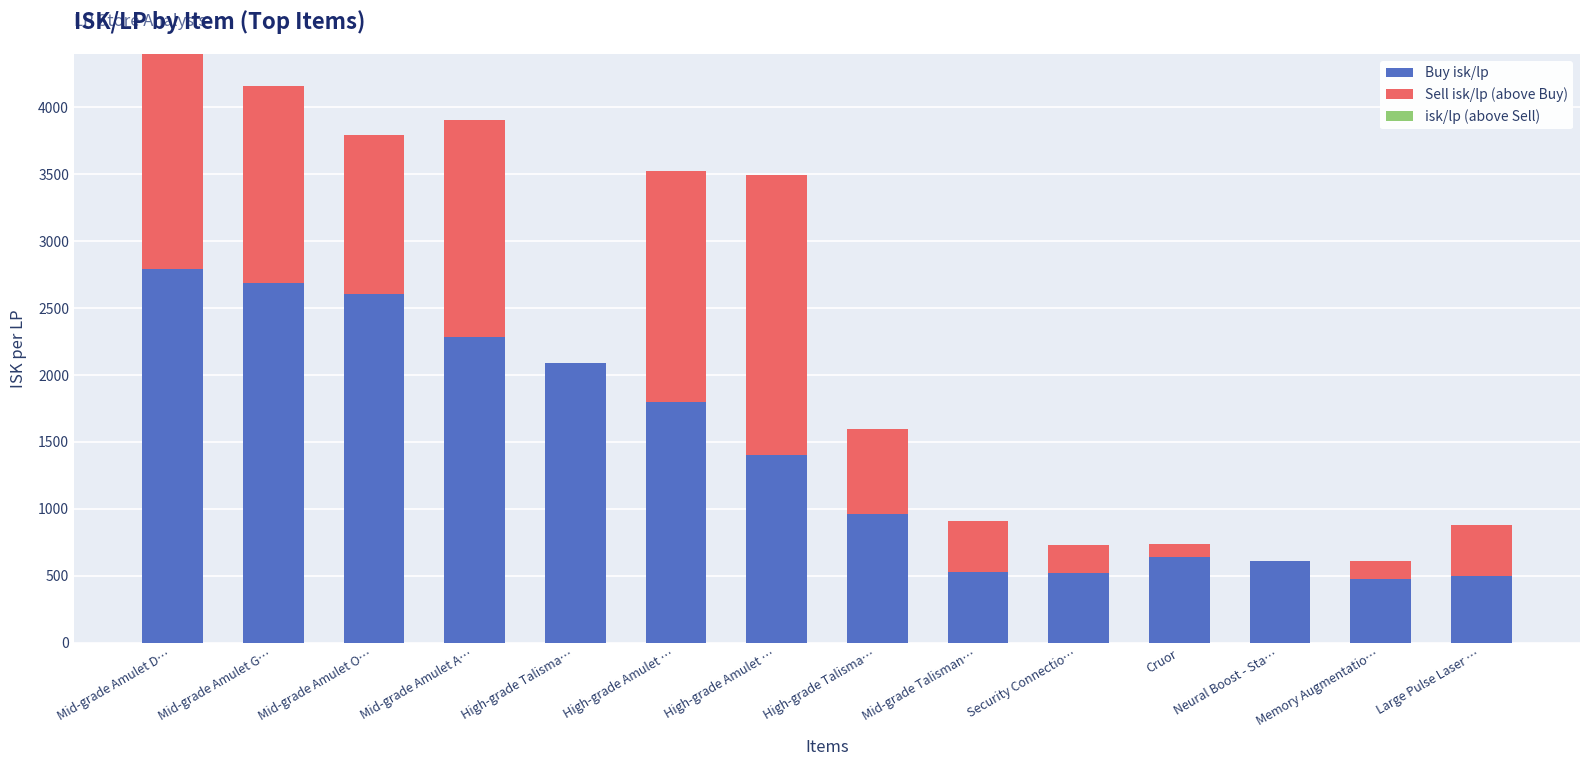

Which has a higher value, High-grade Talisma… or Mid-grade Amulet D…?

Mid-grade Amulet D…